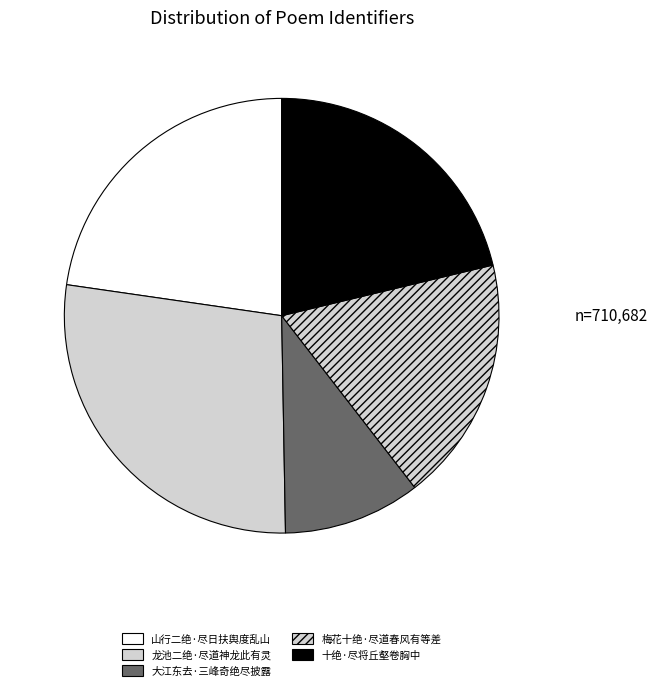

To the nearest percent, what is the combined percentage of 十绝·尽将丘壑卷胸中 and 龙池二绝·尽道神龙此有灵?

49%